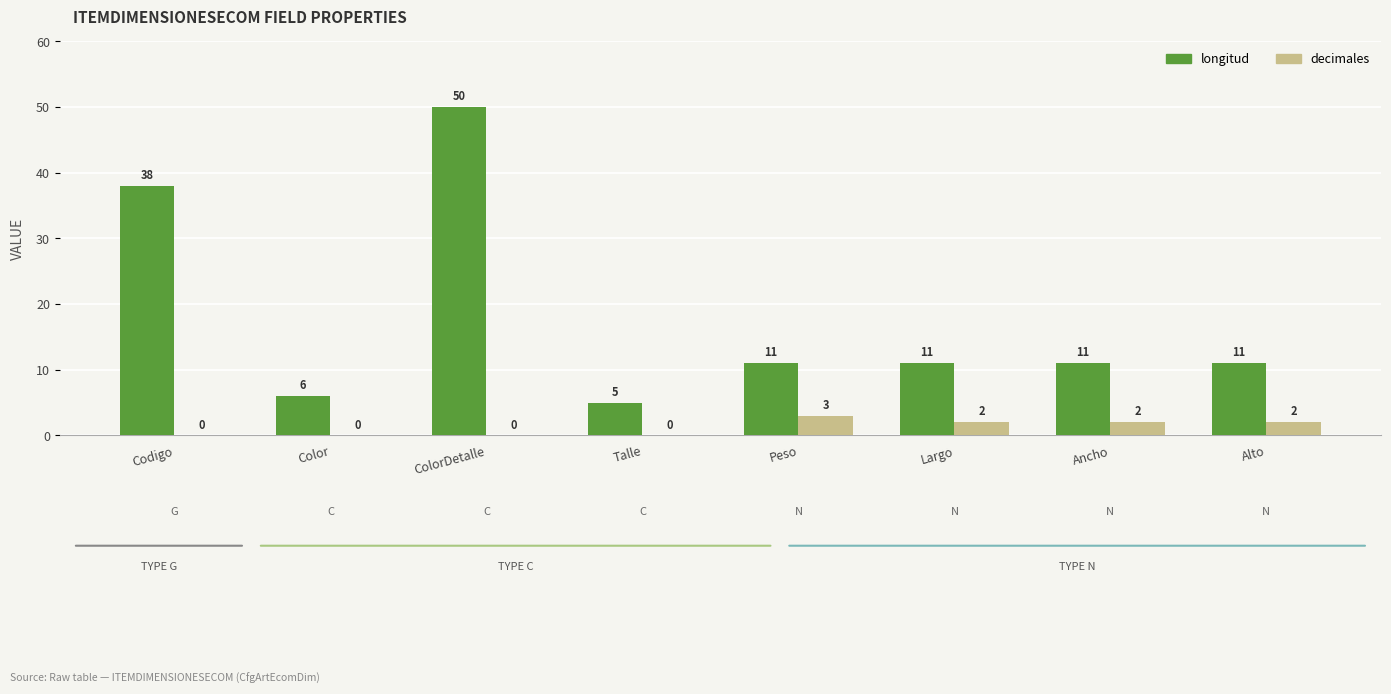

What is the sum of all decimales values?

9